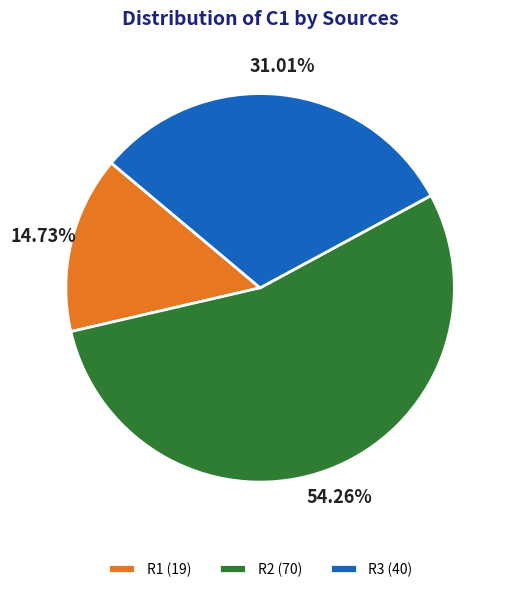

True or false: R1 accounts for 2% of the total.

False